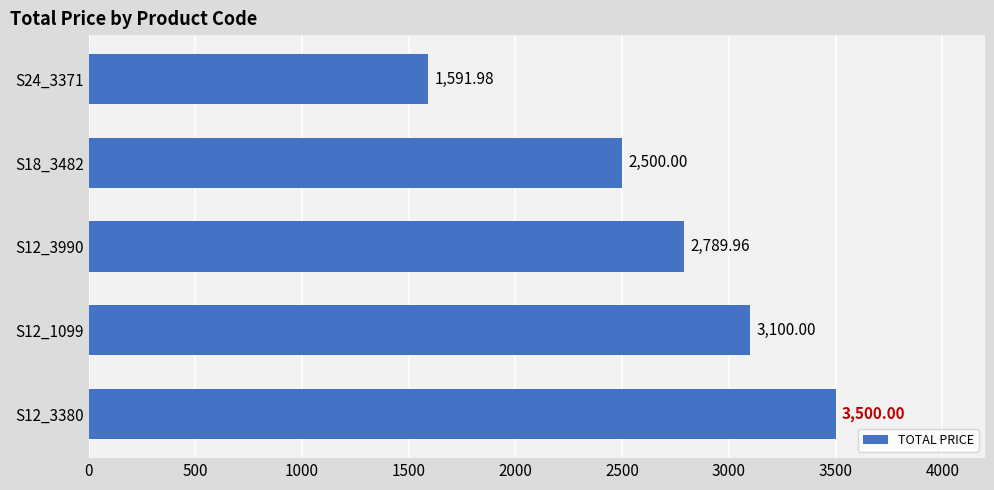

Rank the categories by value from lowest to highest.

S24_3371, S18_3482, S12_3990, S12_1099, S12_3380